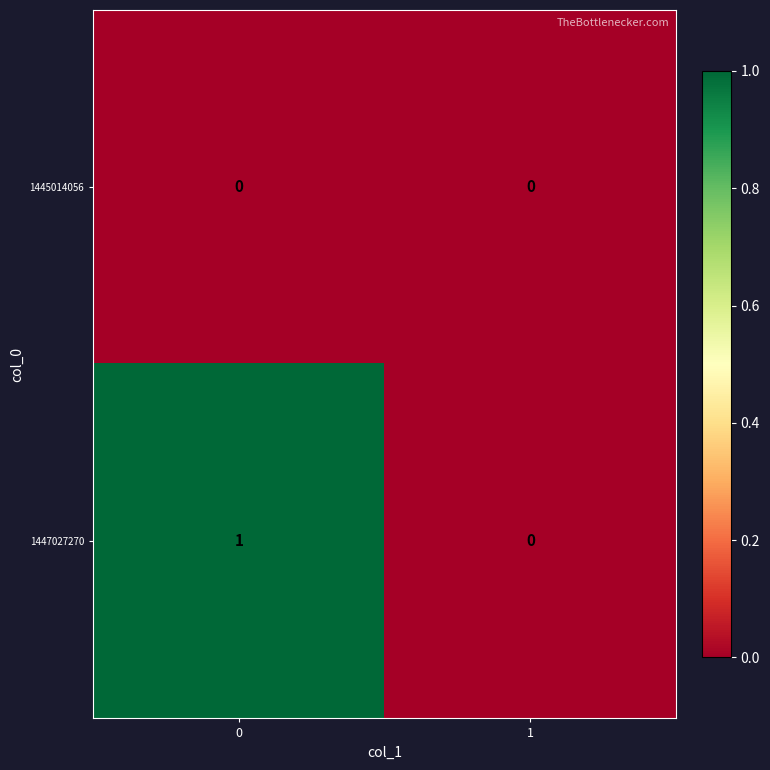

Reading left to right, what are all the values shown in this chart?

1445014056: 0=0	1=0
1447027270: 0=1	1=0